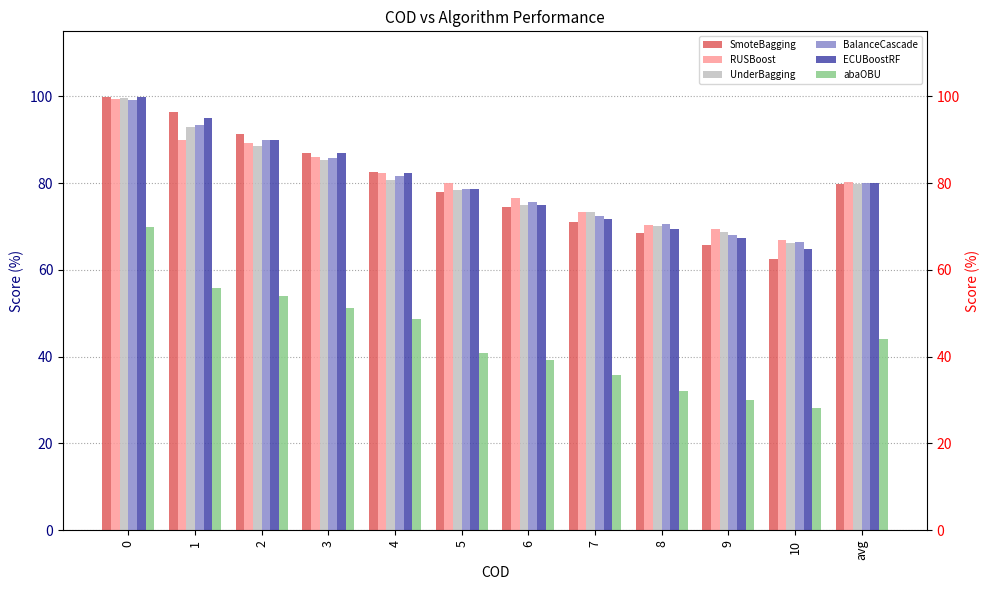

How many groups of bars are there?

12